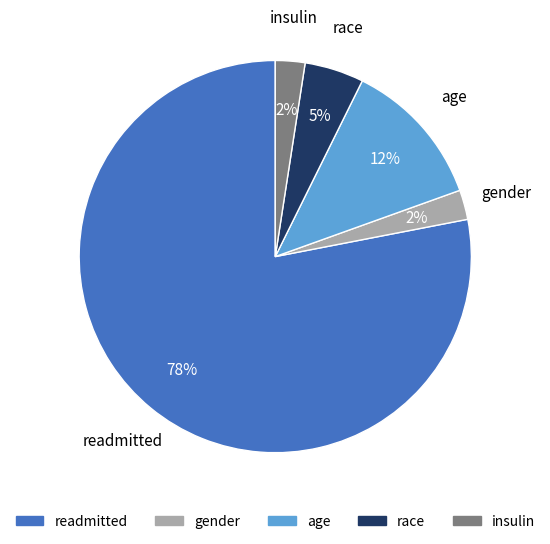

Count the number of slices in the pie.

5